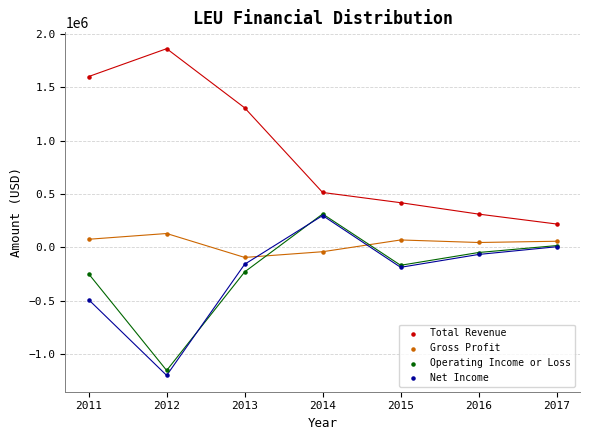

Which series reaches the maximum Y coordinate?

Total Revenue